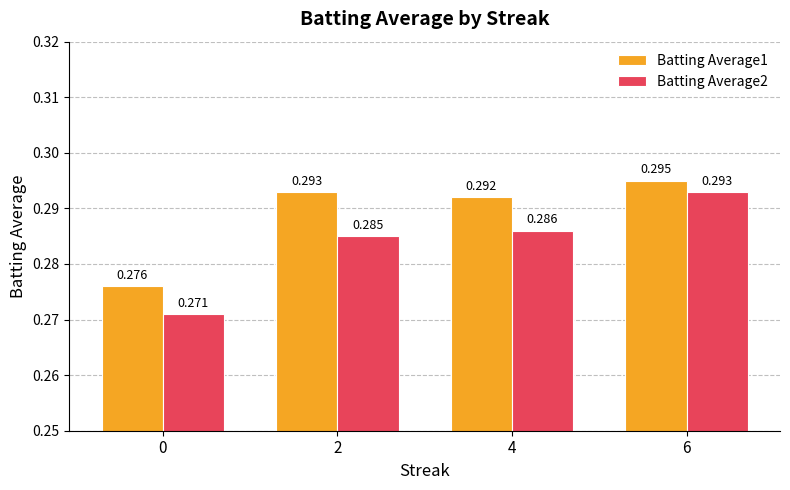

Is the value of Batting Average2 at 4 greater than the value of Batting Average1 at 0?

Yes